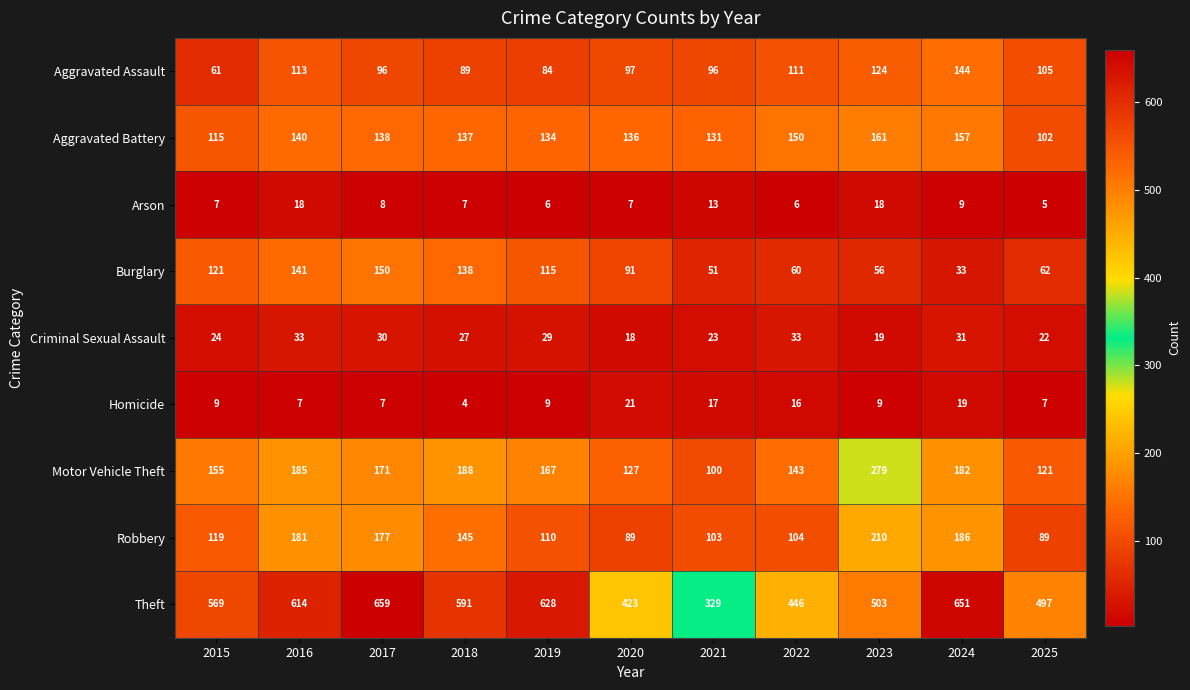

Which series has the largest range (max minus min)?

Theft